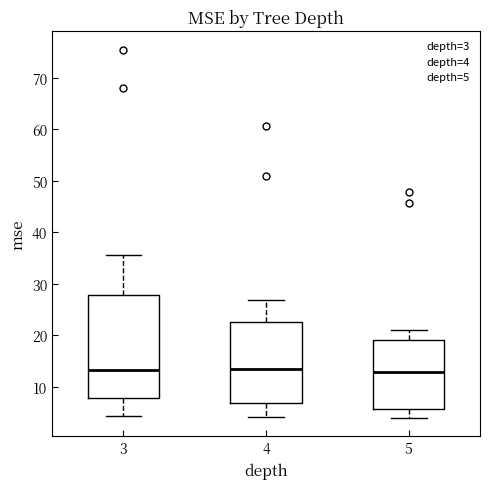

Where does the lower whisker of the box at x = 5 end on the y-axis? The values are not printed on the chart, so give them approximately, as read against the axis.

4